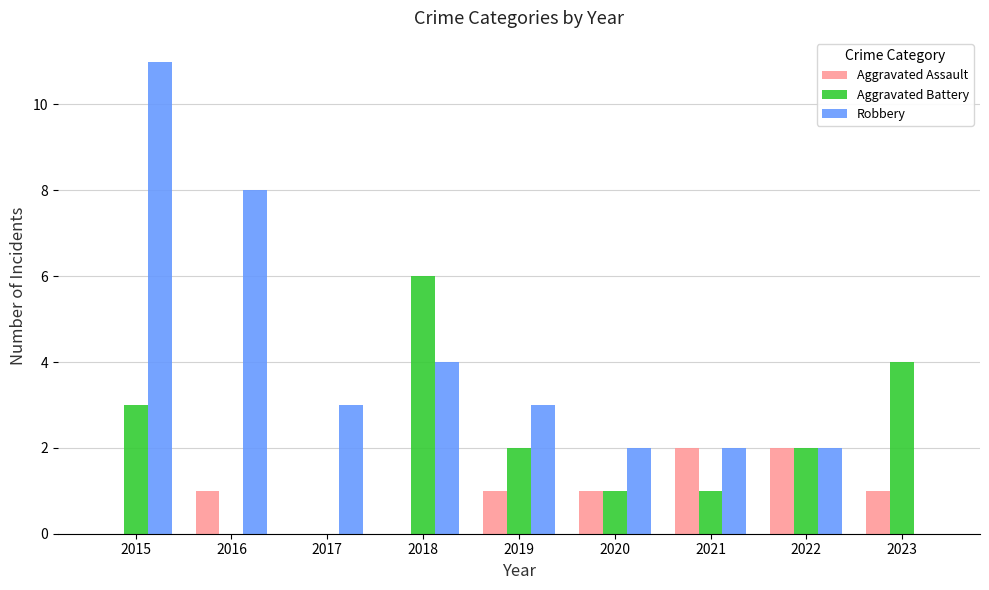

The value of Aggravated Assault at 2022 is 3. True or false?

False